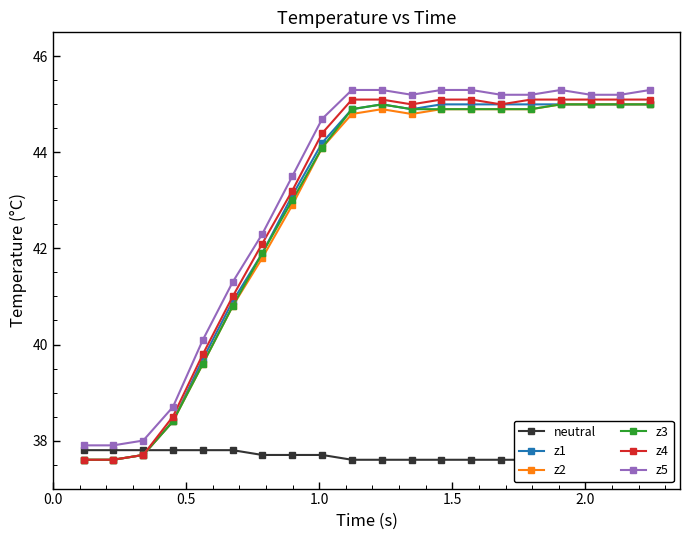

Is this an area chart (filled region under the line)?

No